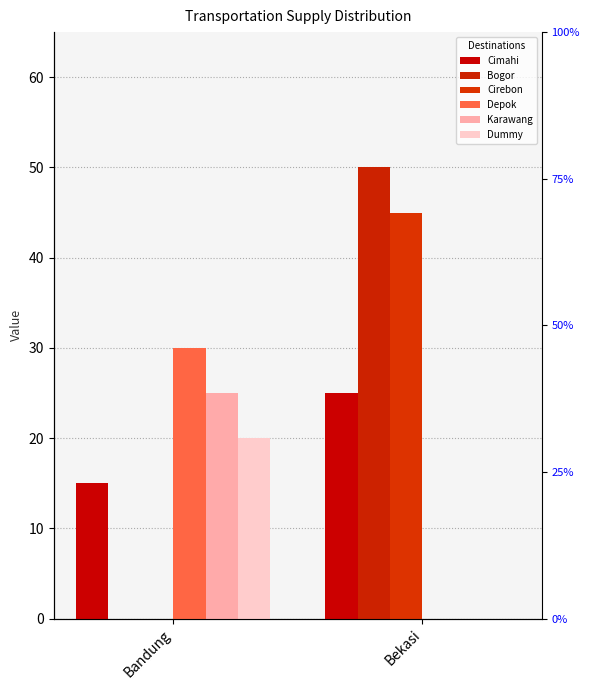

What are all the series names shown in the legend?

Cimahi, Bogor, Cirebon, Depok, Karawang, Dummy